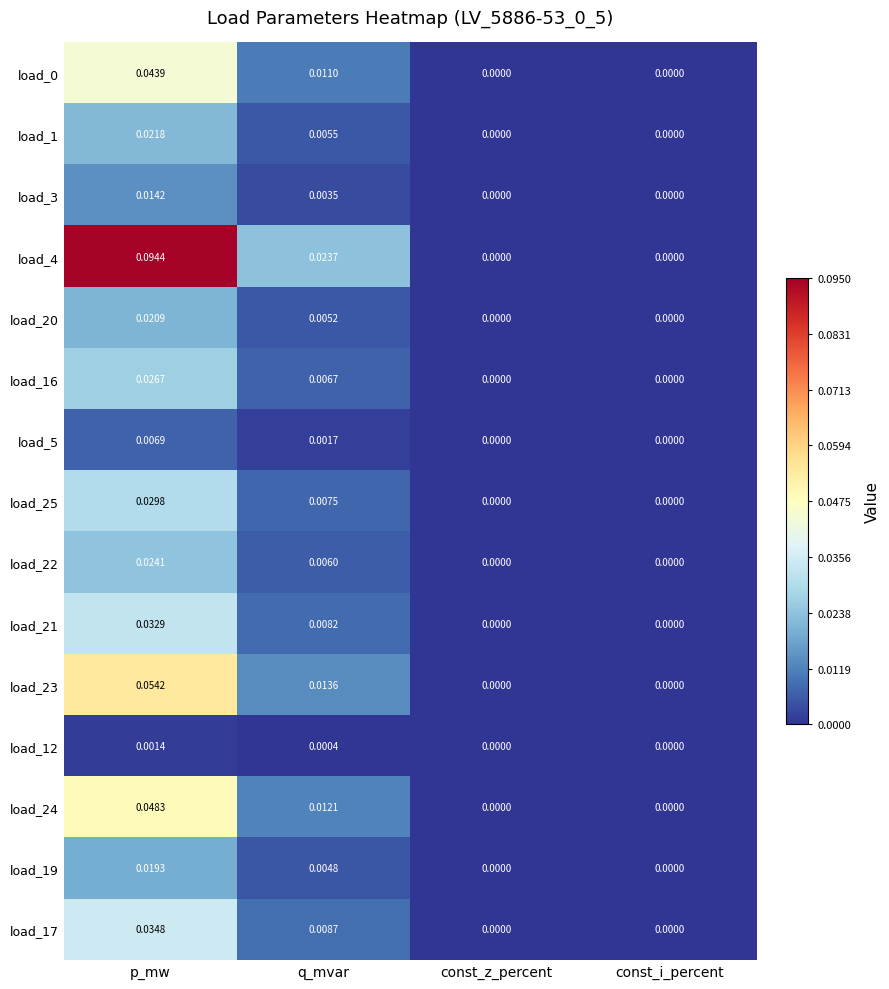

At which category is the sum across all series the highest?

p_mw